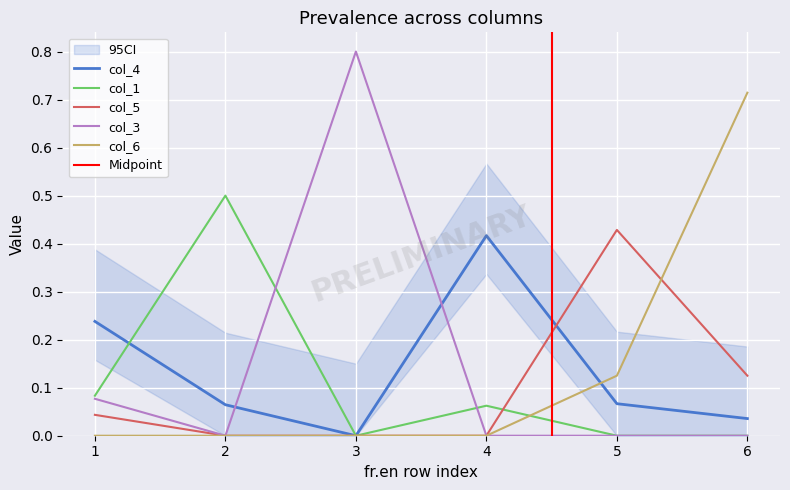

What is the difference between the maximum and minimum values in the col_1 series?

0.5